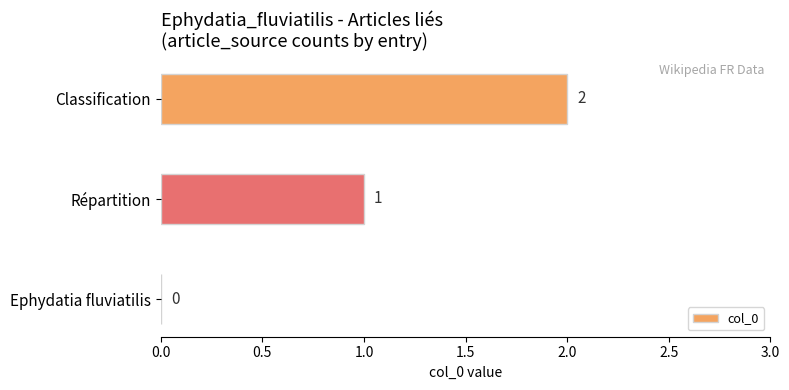

Which label corresponds to the largest value in the chart?

Classification